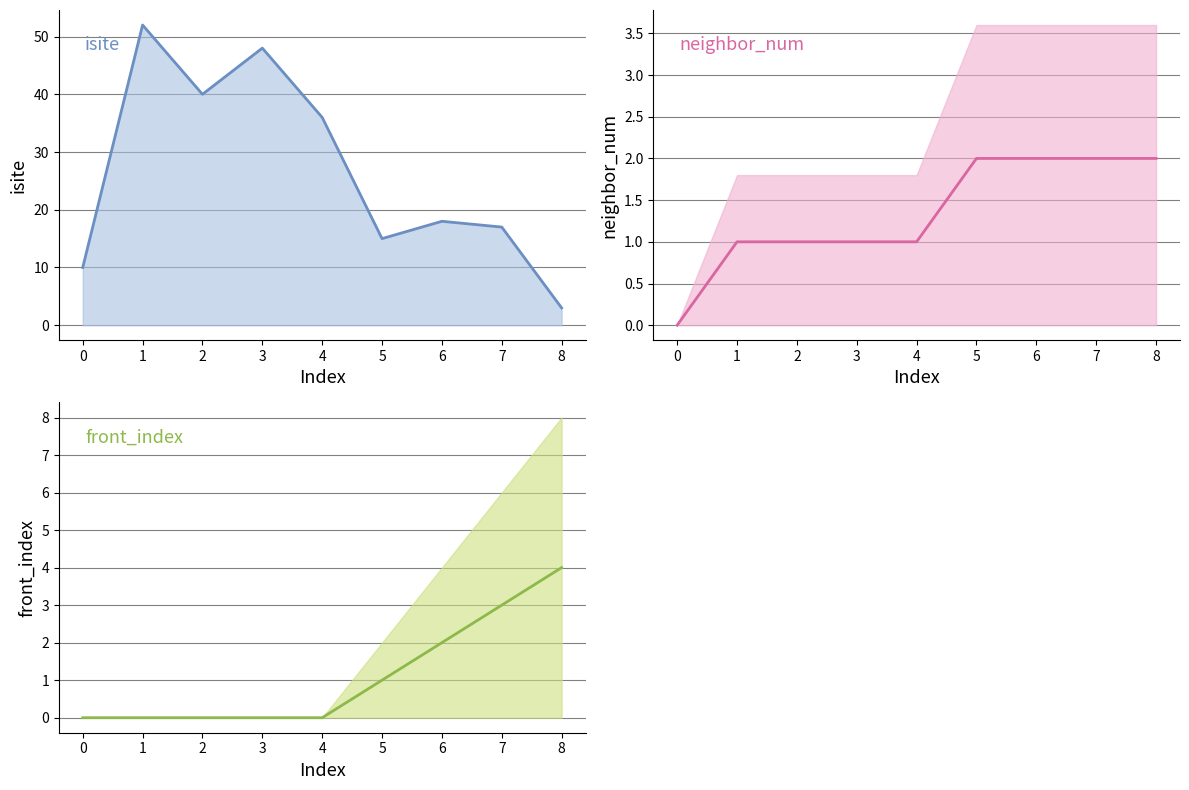

What is the average value of the isite series?

27